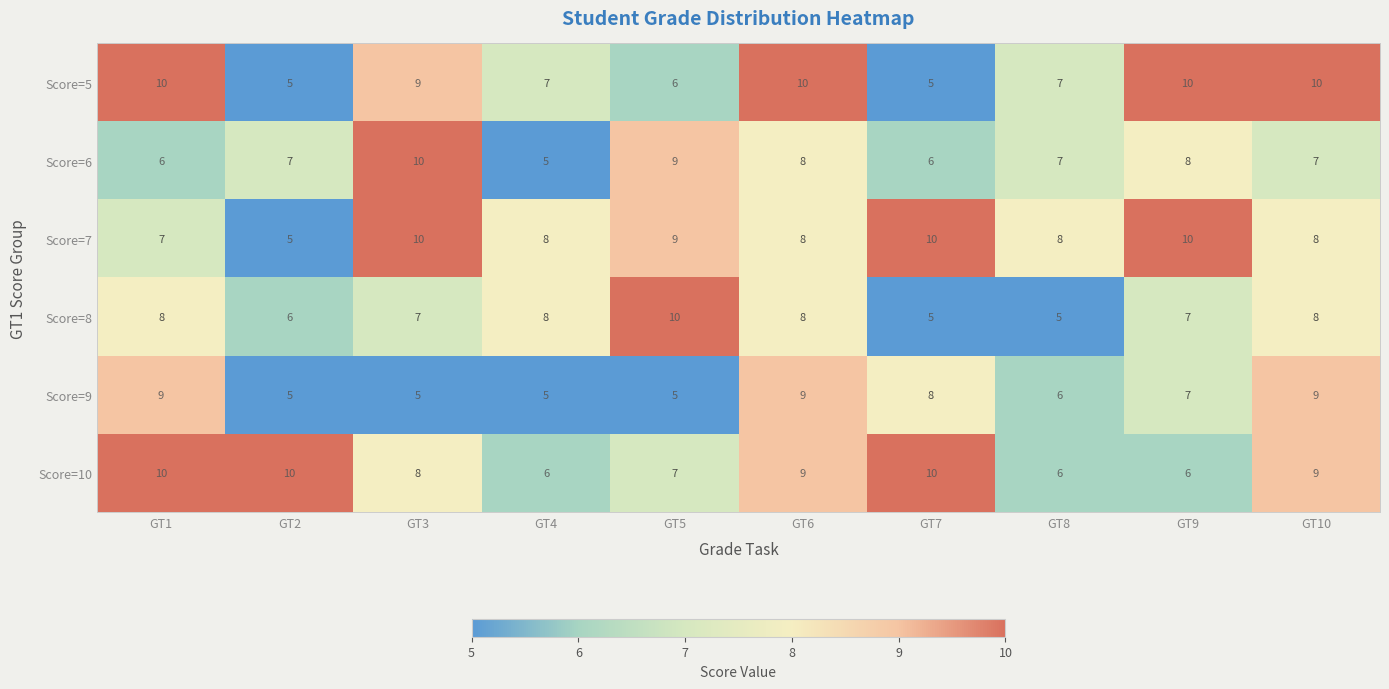

What is the lowest value of the Score=6 series?

5